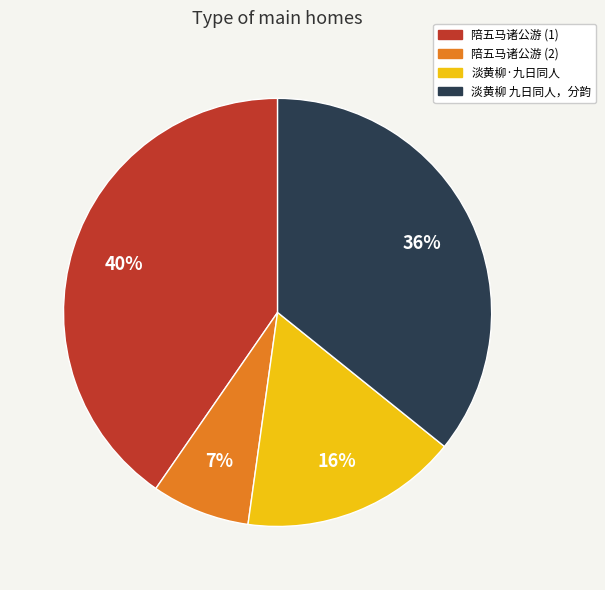

Rank the categories by value from lowest to highest.

陪五马诸公游 (2), 淡黄柳·九日同人, 淡黄柳 九日同人，分韵, 陪五马诸公游 (1)